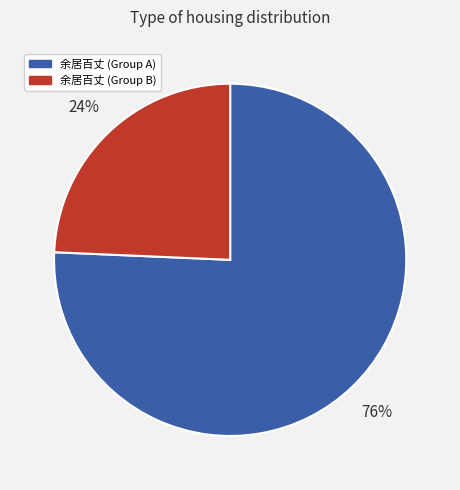

Is there any slice that represents more than half of the pie?

Yes